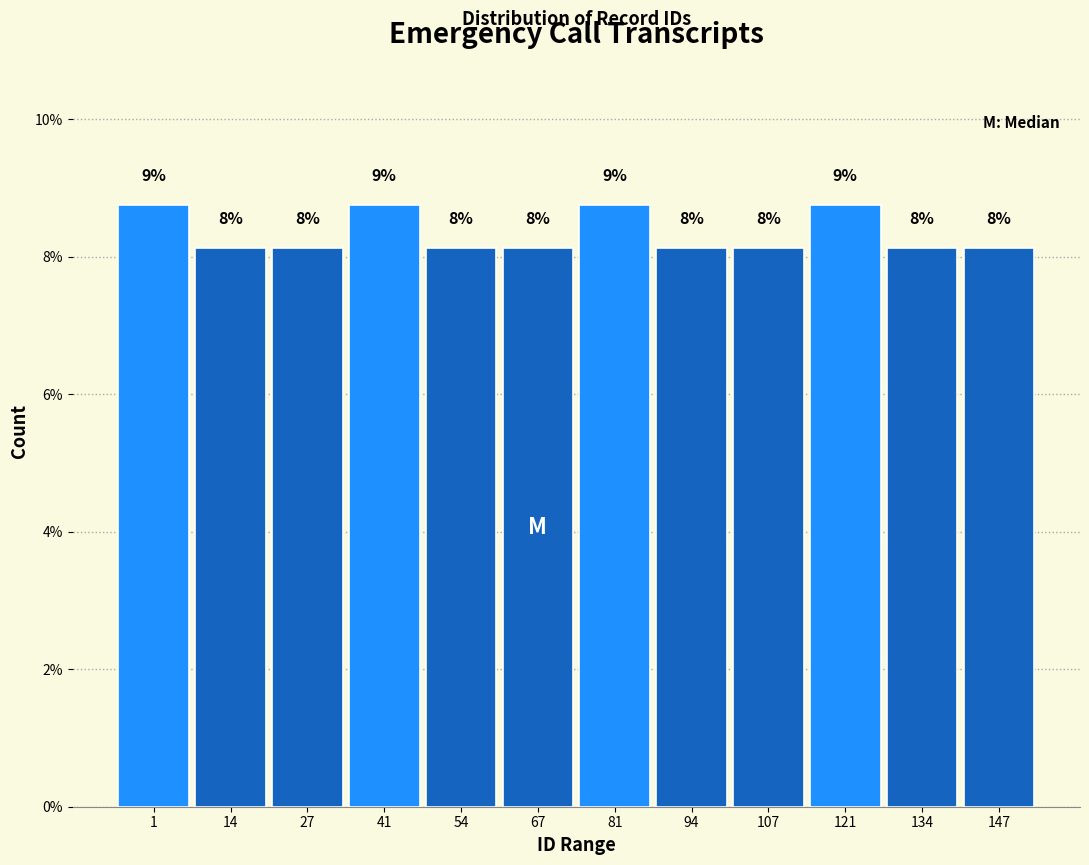

Does the chart contain any negative values?

No